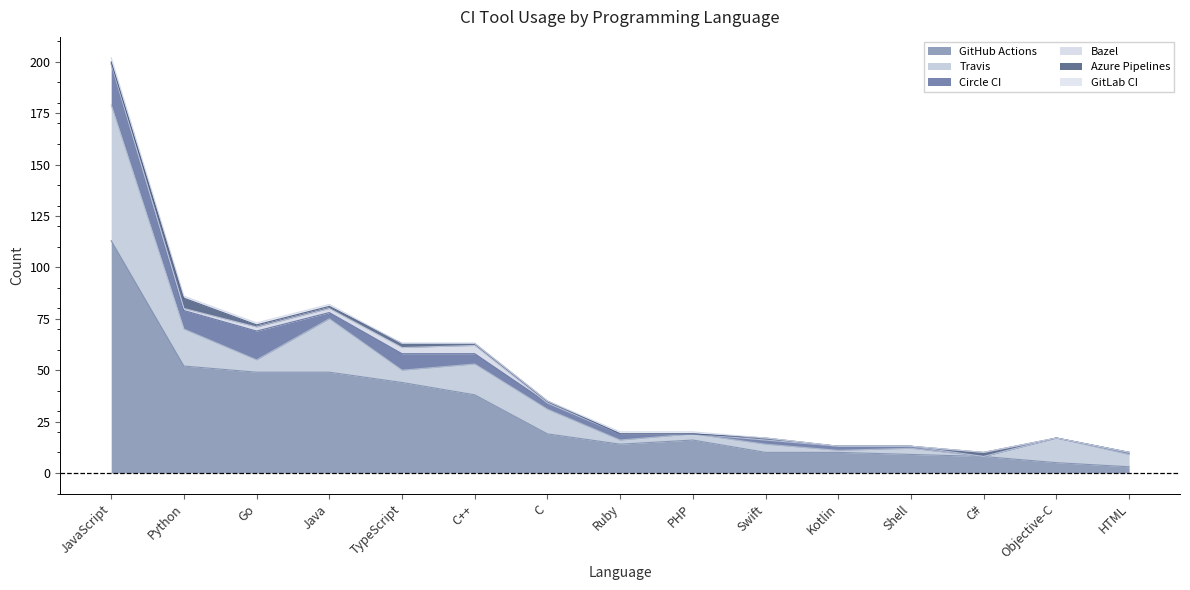

Which series has the largest total across all categories?

GitHub Actions